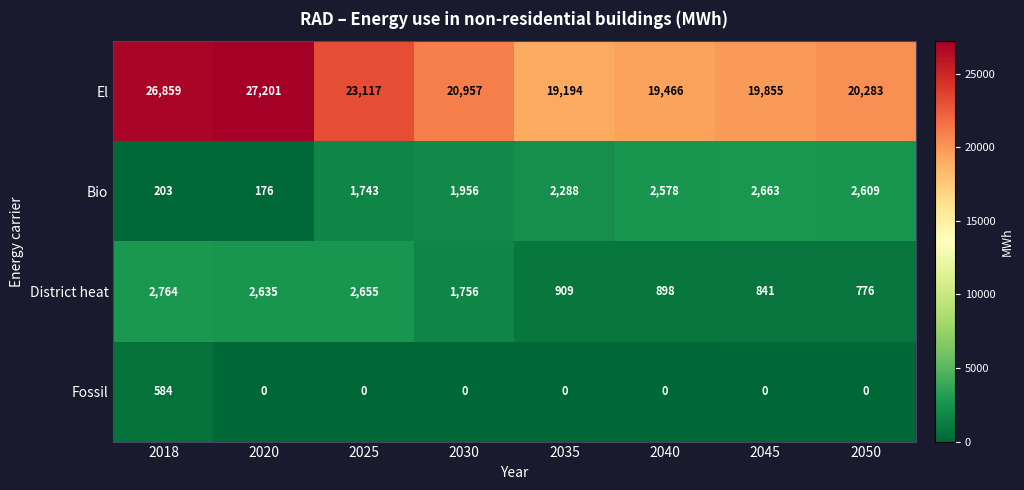

True or false: Bio has a value of 1743 at 2025.

True